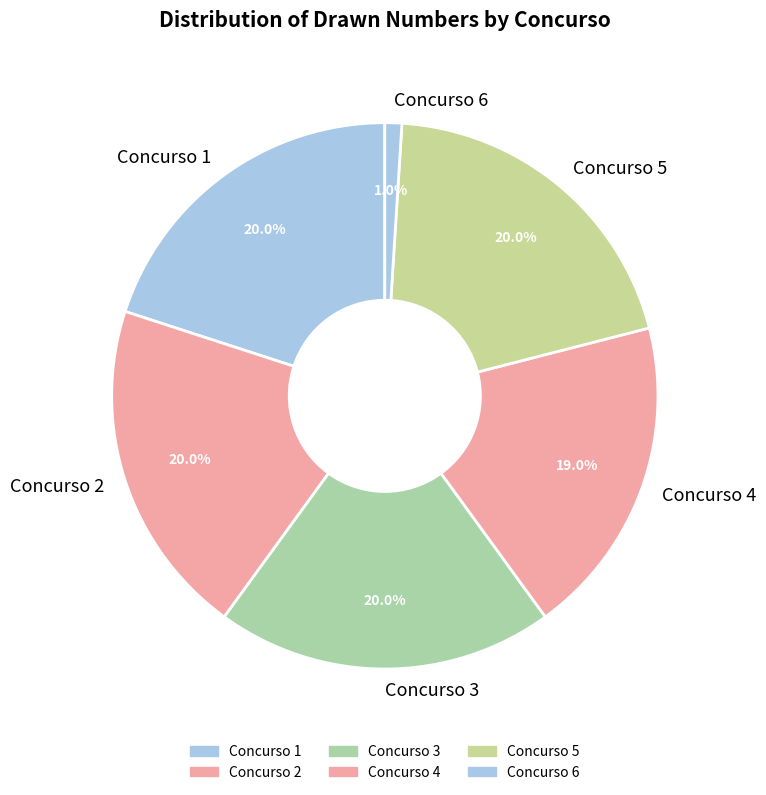

Does any single category account for the majority?

No